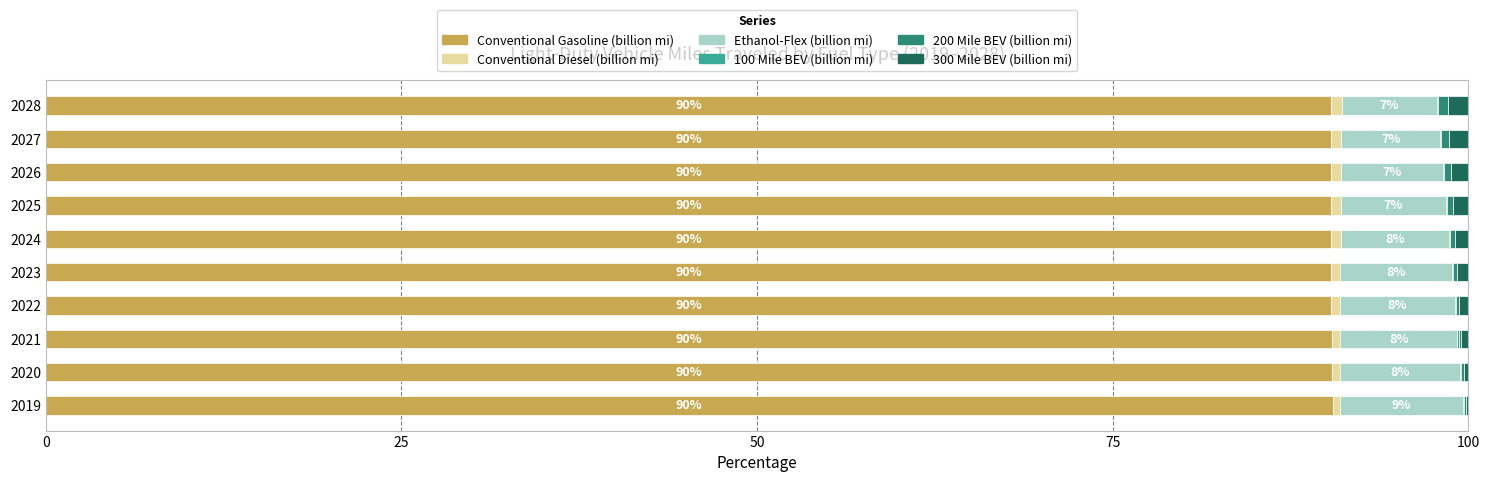

True or false: Conventional Gasoline (billion mi) has a value of 90.5 at 2019.

True